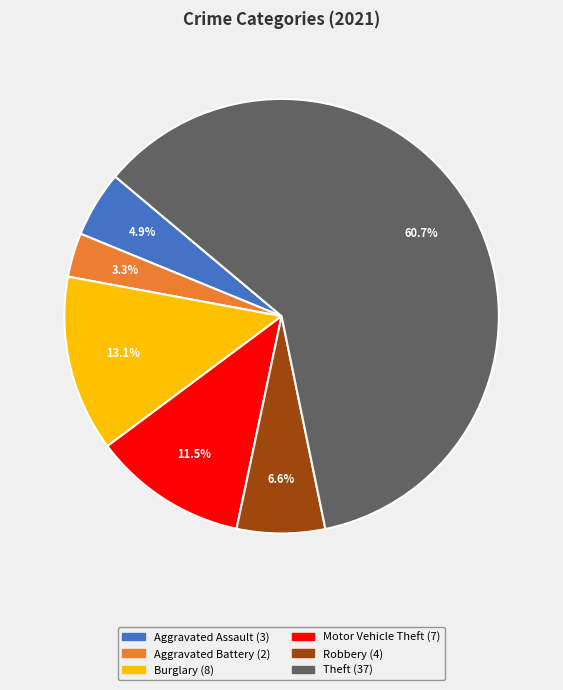

Does any single category account for the majority?

Yes